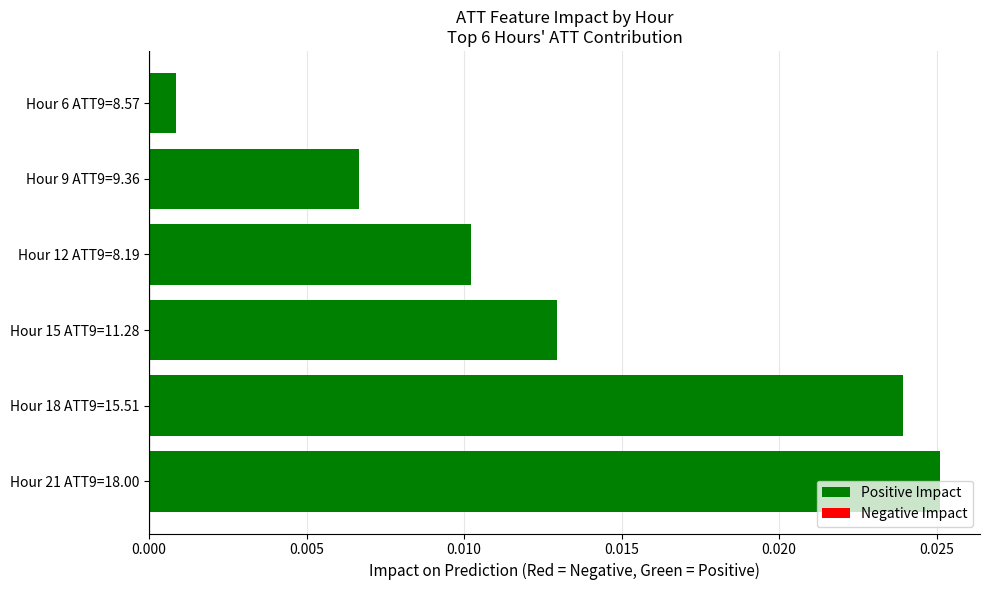

Between Hour 9 ATT9=9.36 and Hour 15 ATT9=11.28, which is larger?

Hour 15 ATT9=11.28